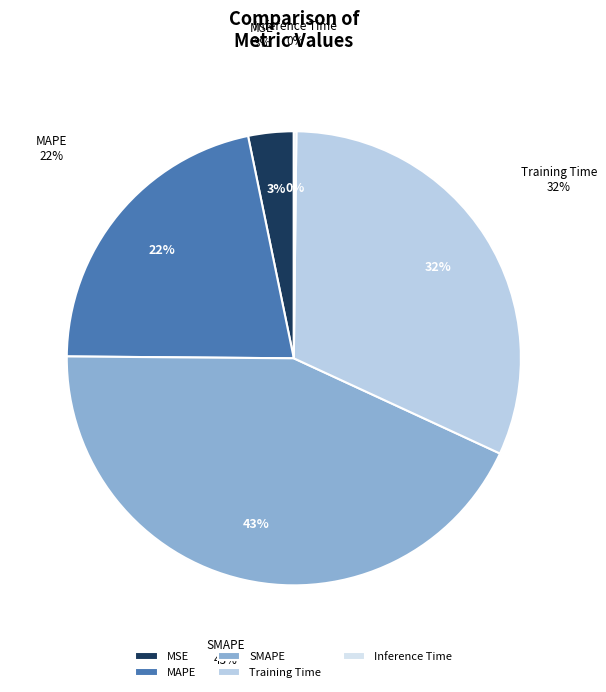

Count the number of slices in the pie.

5